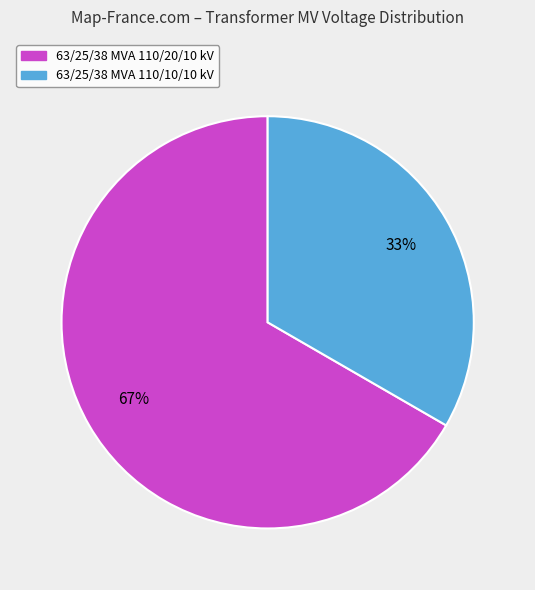

Rank the categories by value from lowest to highest.

63/25/38 MVA 110/10/10 kV, 63/25/38 MVA 110/20/10 kV